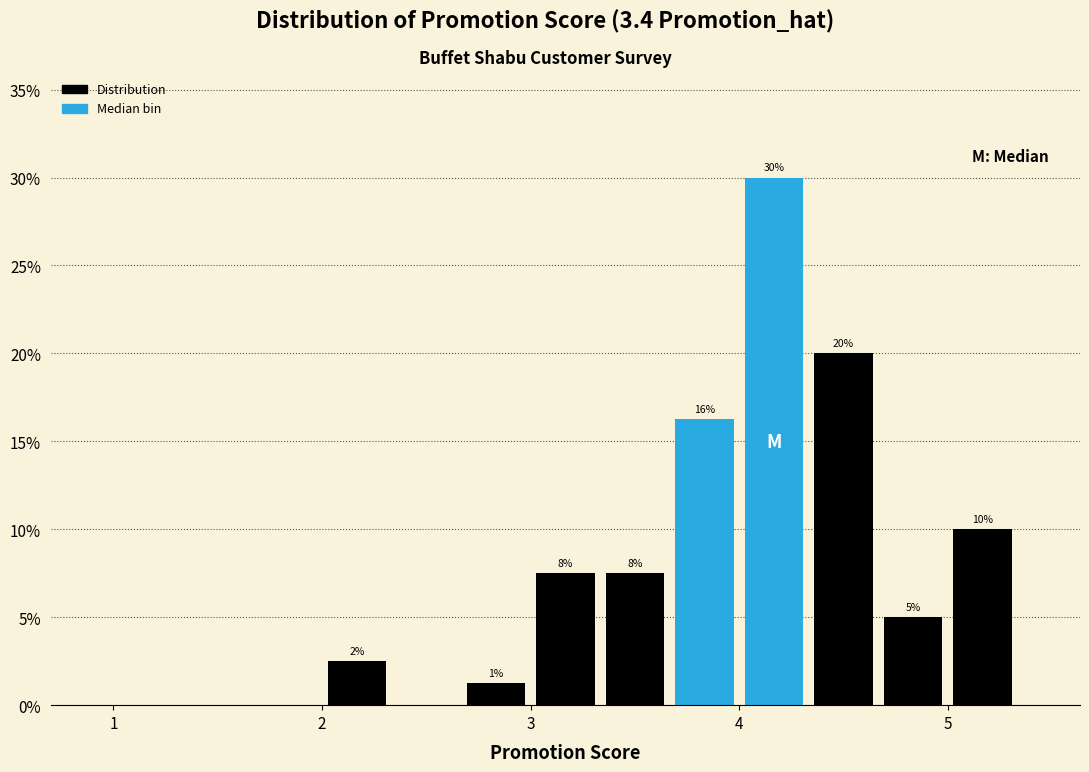

Read against the x-axis, roughly where is the centre of the tallest bar?

4.2